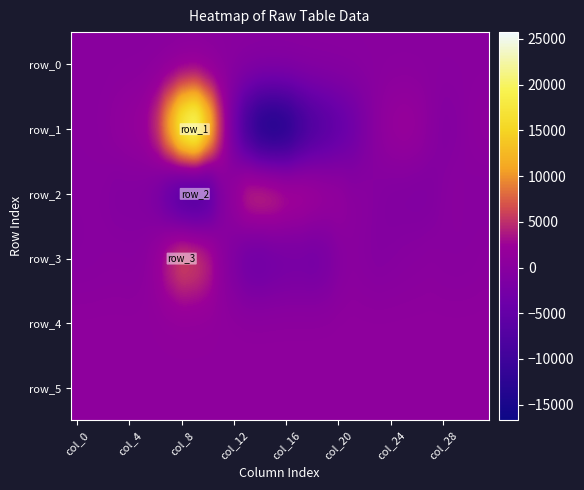

Which series has the largest range (max minus min)?

row_1